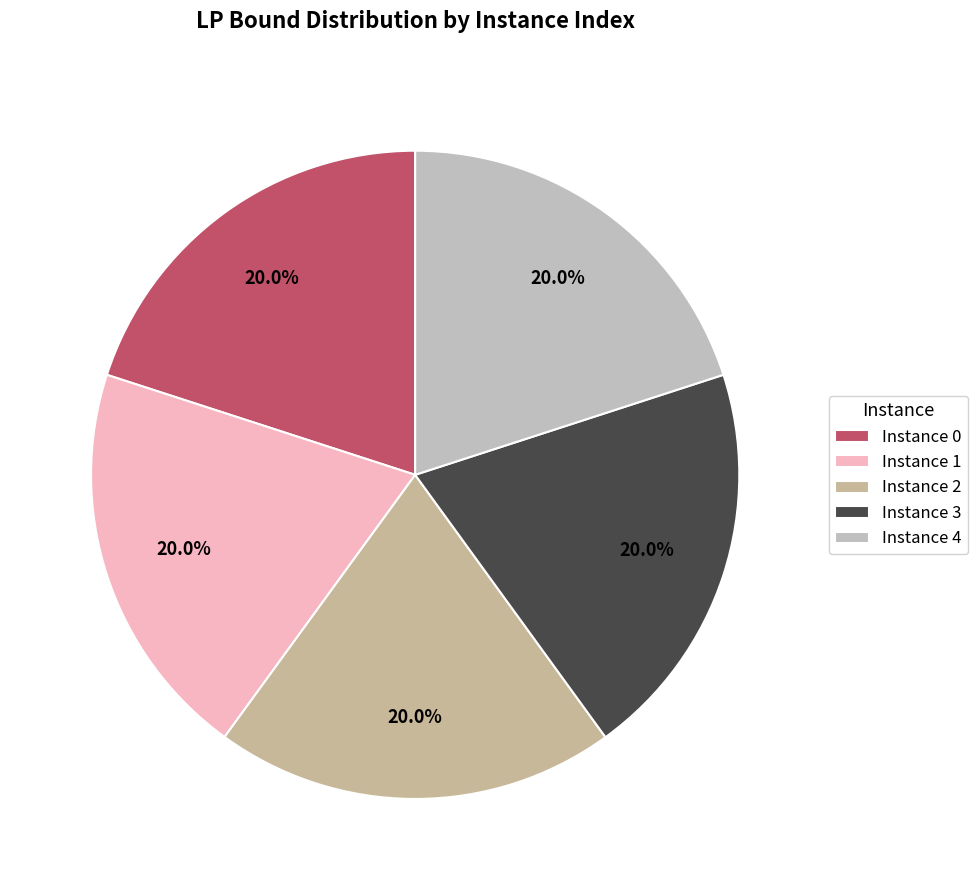

How many segments does this pie chart have?

5